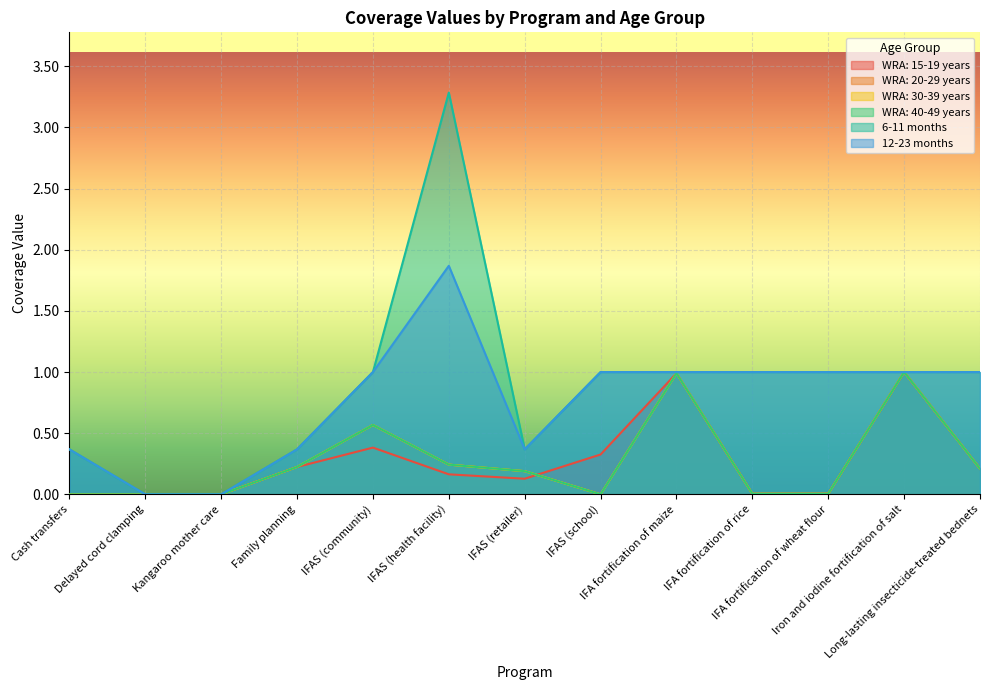

At which category is the sum across all series the highest?

IFAS (health facility)